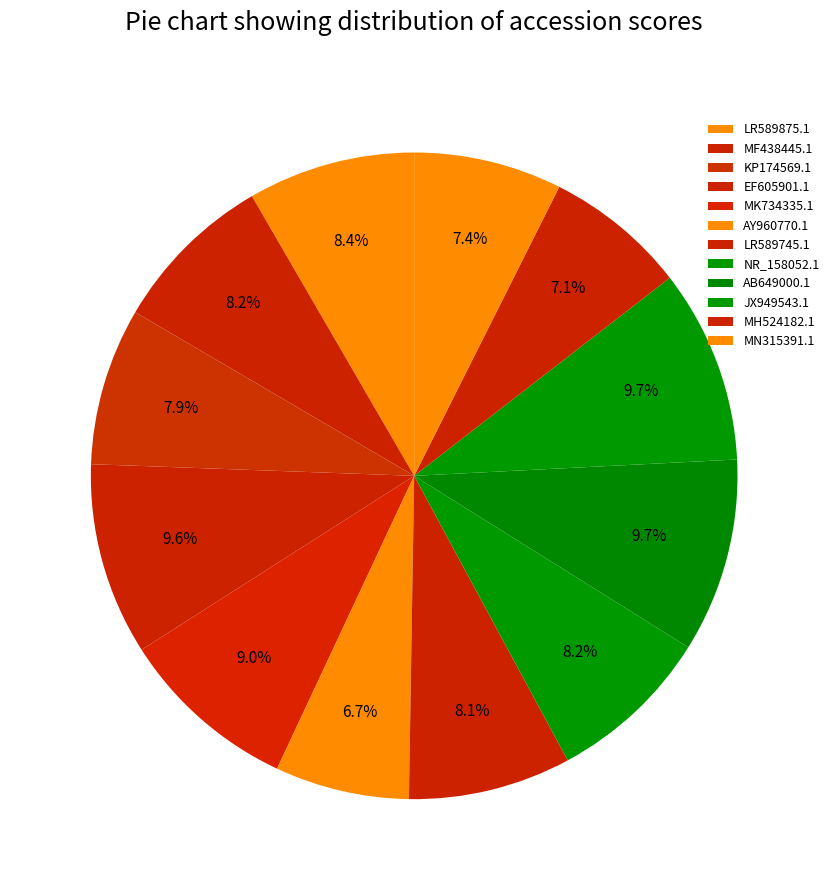

Which slice is the smallest?

AY960770.1